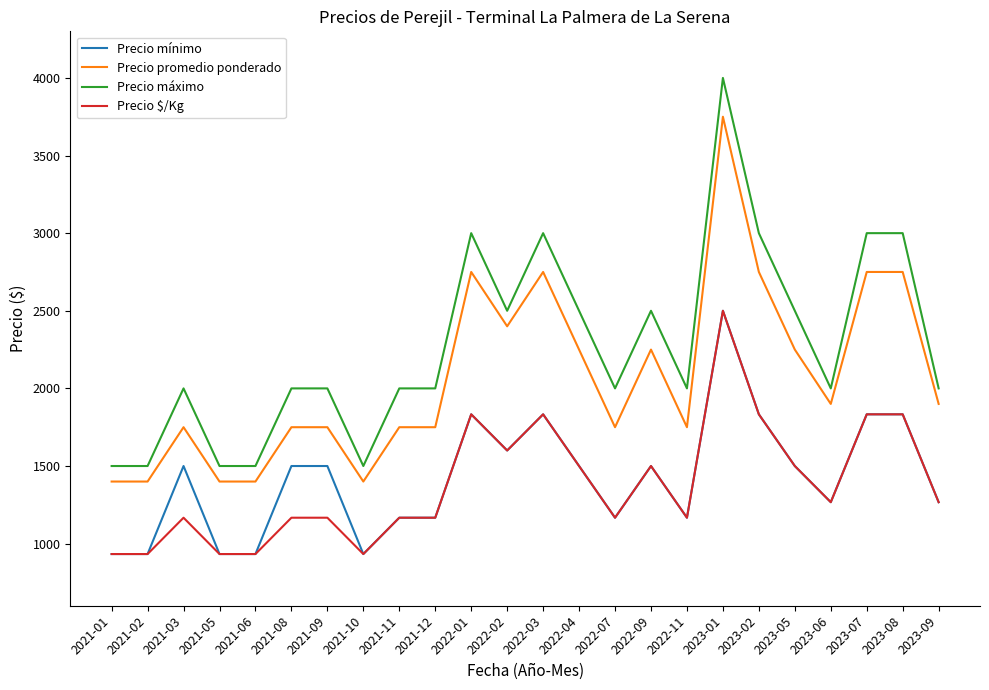

Reading left to right, transcribe all the data shown in this chart.

Precio mínimo: 933	933	1500	933	933	1500	1500	933	1167	1167	1833	1600	1833	1500	1167	1500	1167	2500	1833	1500	1267	1833	1833	1267
Precio promedio ponderado: 1400	1400	1750	1400	1400	1750	1750	1400	1750	1750	2750	2400	2750	2250	1750	2250	1750	3750	2750	2250	1900	2750	2750	1900
Precio máximo: 1500	1500	2000	1500	1500	2000	2000	1500	2000	2000	3000	2500	3000	2500	2000	2500	2000	4000	3000	2500	2000	3000	3000	2000
Precio $/Kg: 933	933	1167	933	933	1167	1167	933	1167	1167	1833	1600	1833	1500	1167	1500	1167	2500	1833	1500	1267	1833	1833	1267